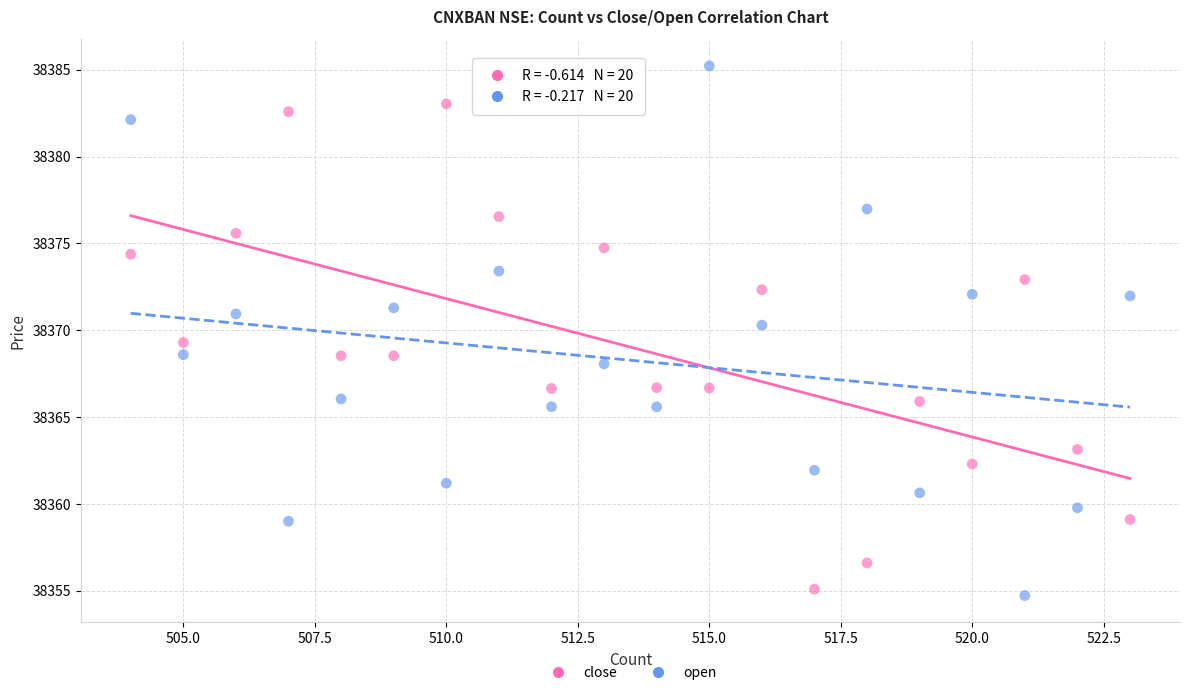

Which series contains the highest Y value?

open